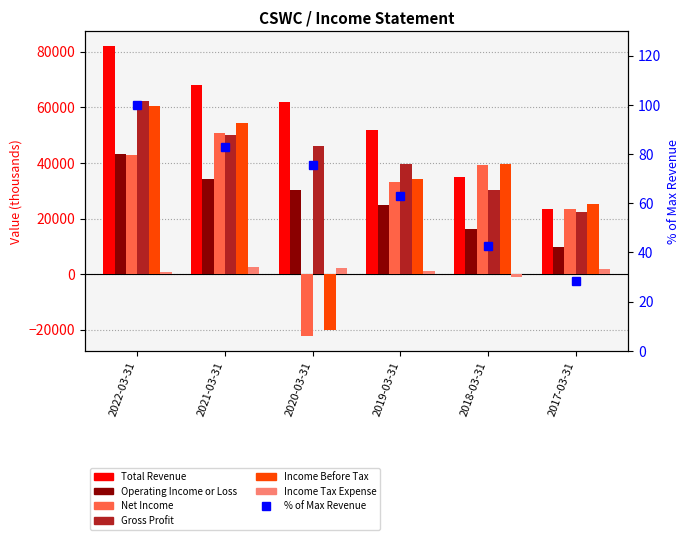

What value does the Total Revenue series have at 2017-03-31, to the nearest 50?

23500